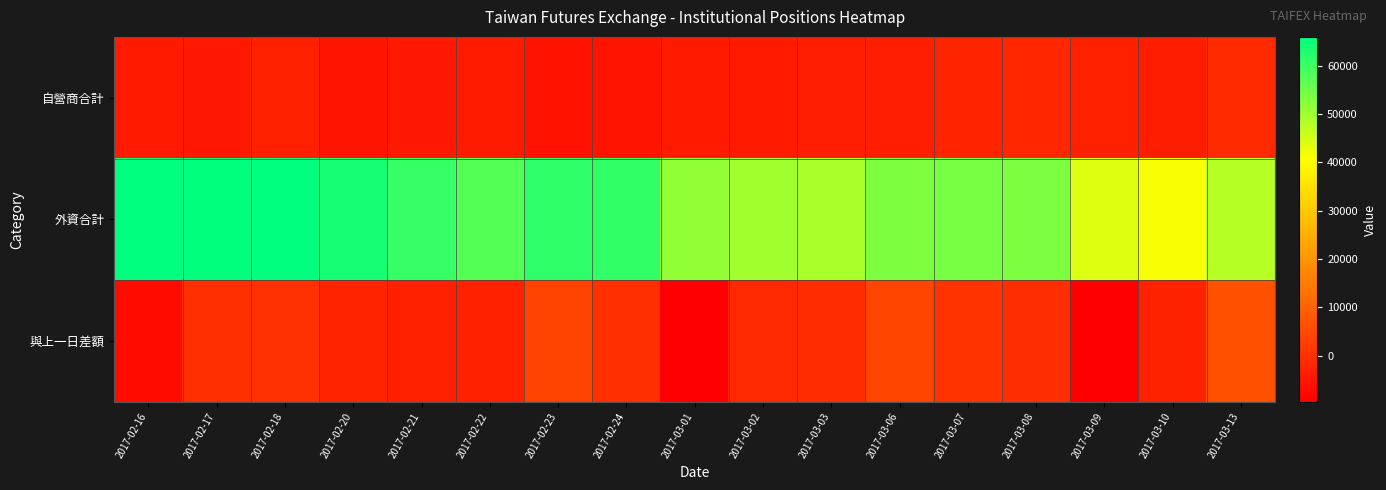

What is the maximum value shown in the chart?

65963.5